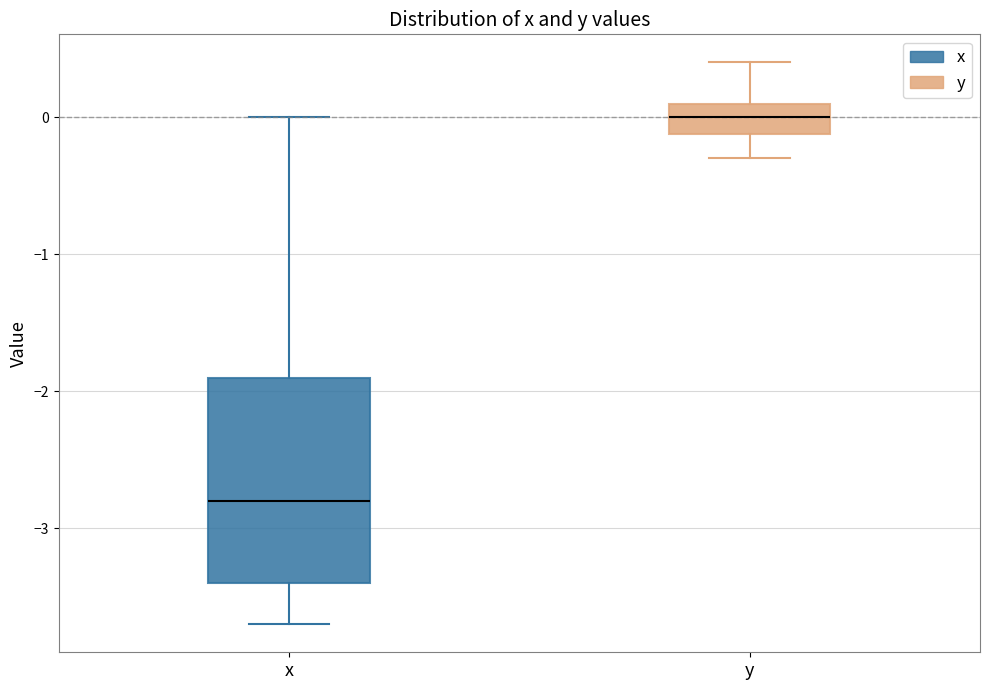

Reading left to right, transcribe this box plot: for each box, give where its median line is, the range the box spans, and where its two whiskers end, as read against the y-axis. The values are not printed on the chart, so give them approximately, as read against the axis.

x: median -2.8, box -3.4 to -1.9, whiskers -3.7 to 0.0
y: median 0.0, box -0.1 to 0.1, whiskers -0.3 to 0.4